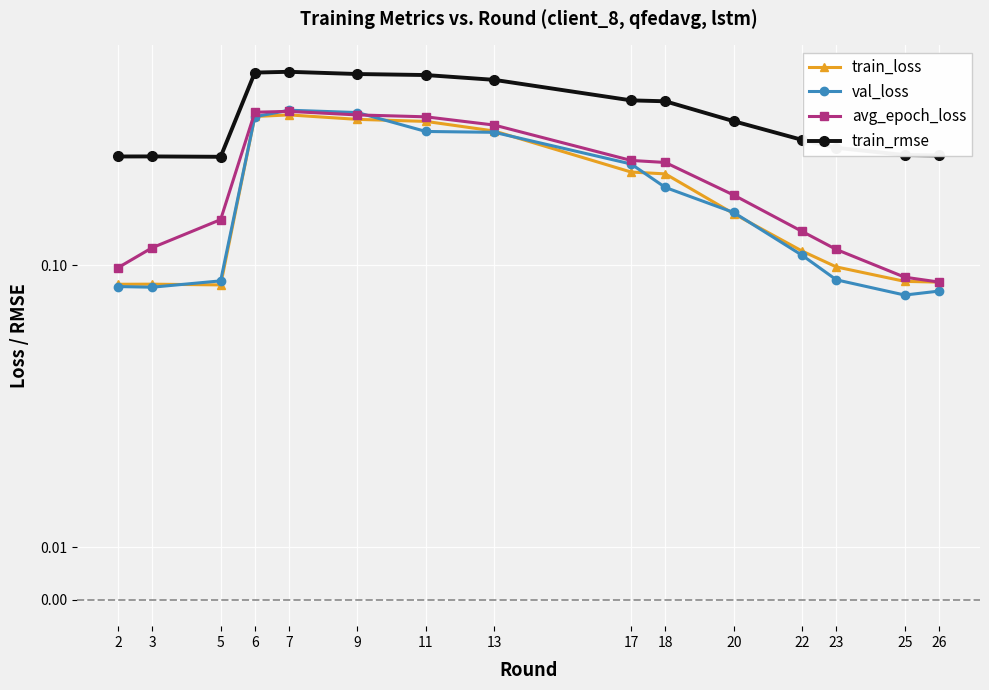

Between 17 and 9, which is larger?

9